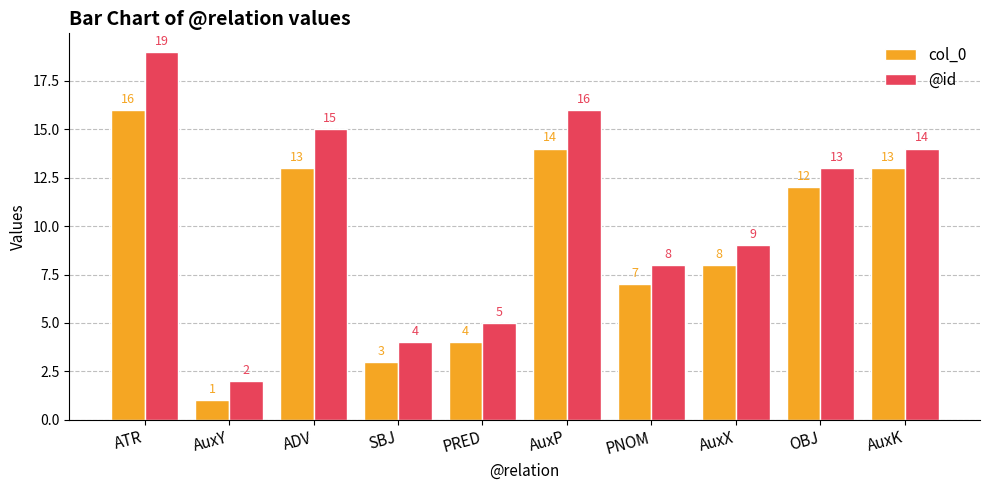

Which label corresponds to the largest value in the chart?

ATR